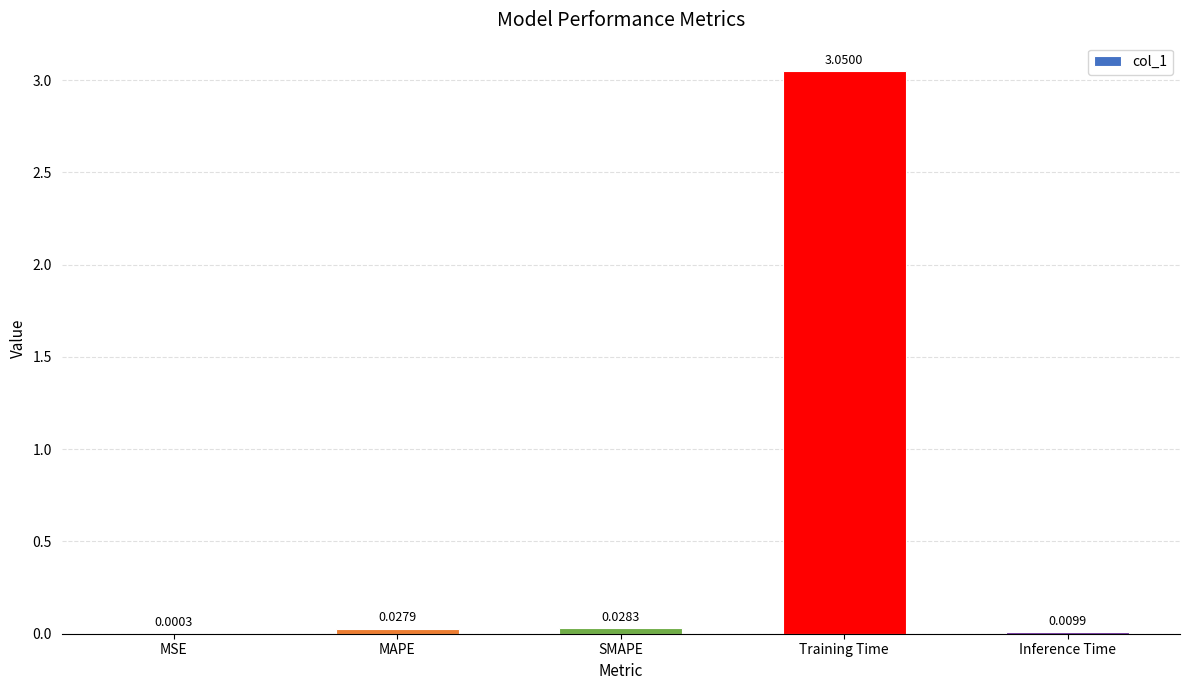

At which label is the value closest to 1?

SMAPE